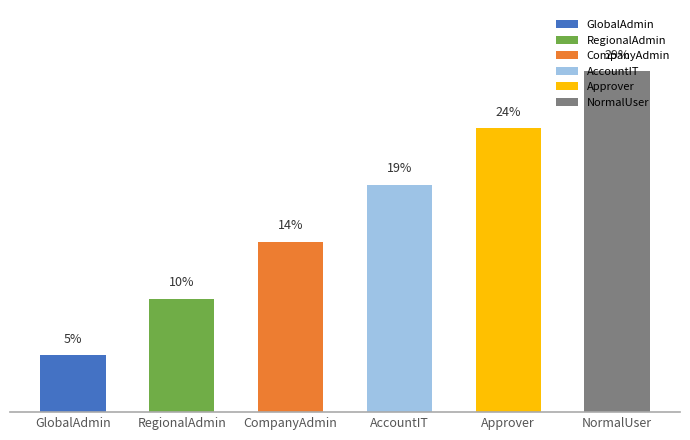

What is the change in value from GlobalAdmin to NormalUser?

+23.8